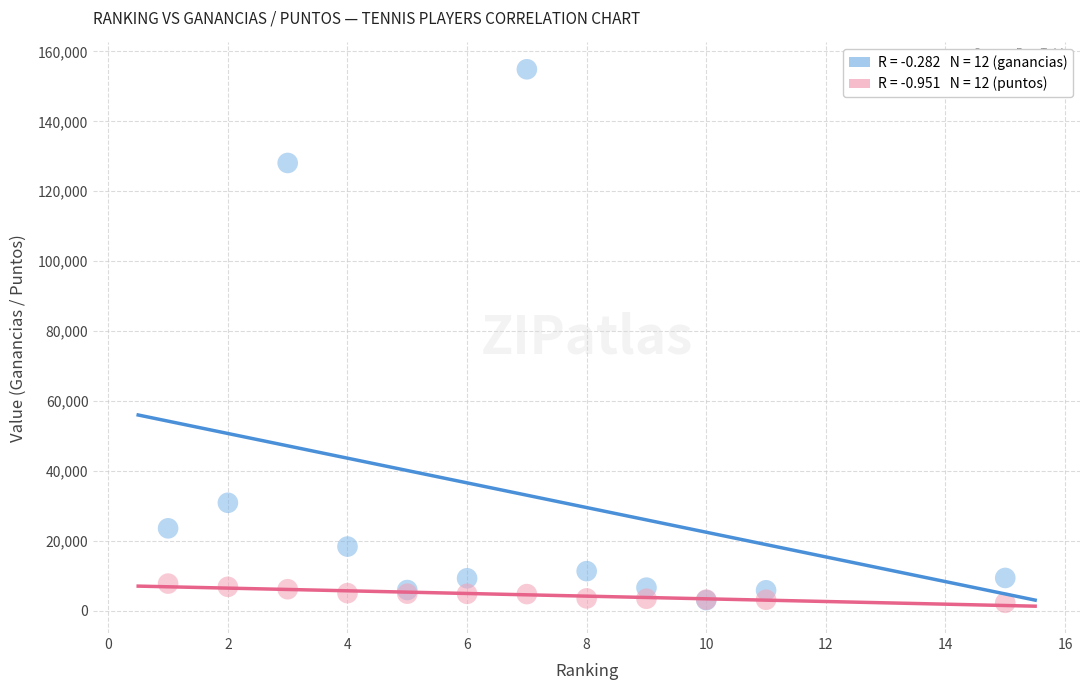

Across all series, what Y value is closest to 78577?

30886.5